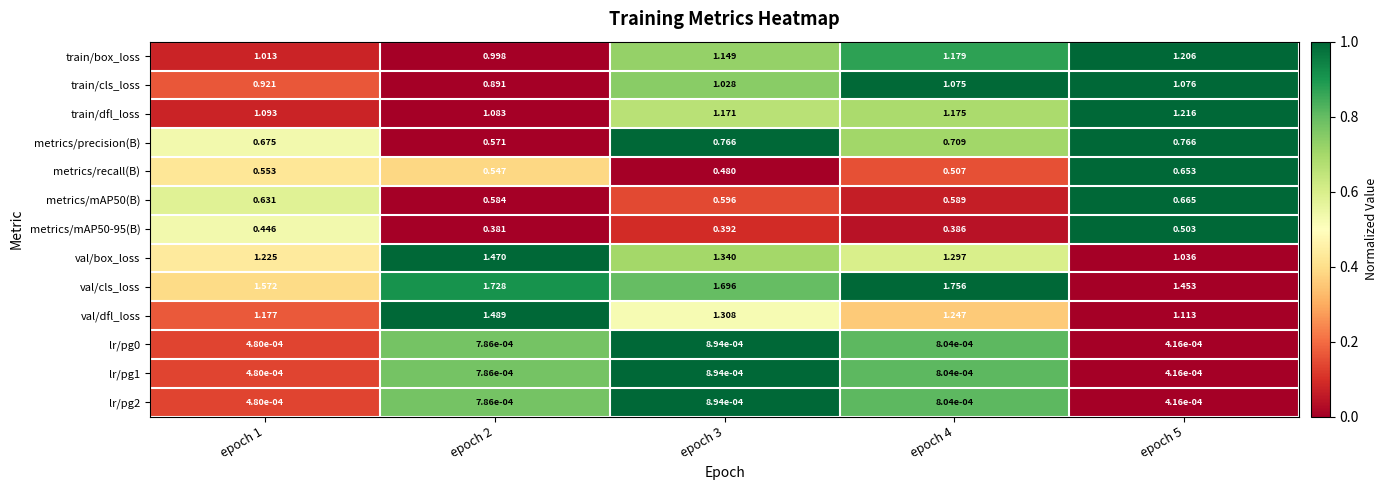

Which series changed the most between epoch 3 and epoch 5?

val/box_loss